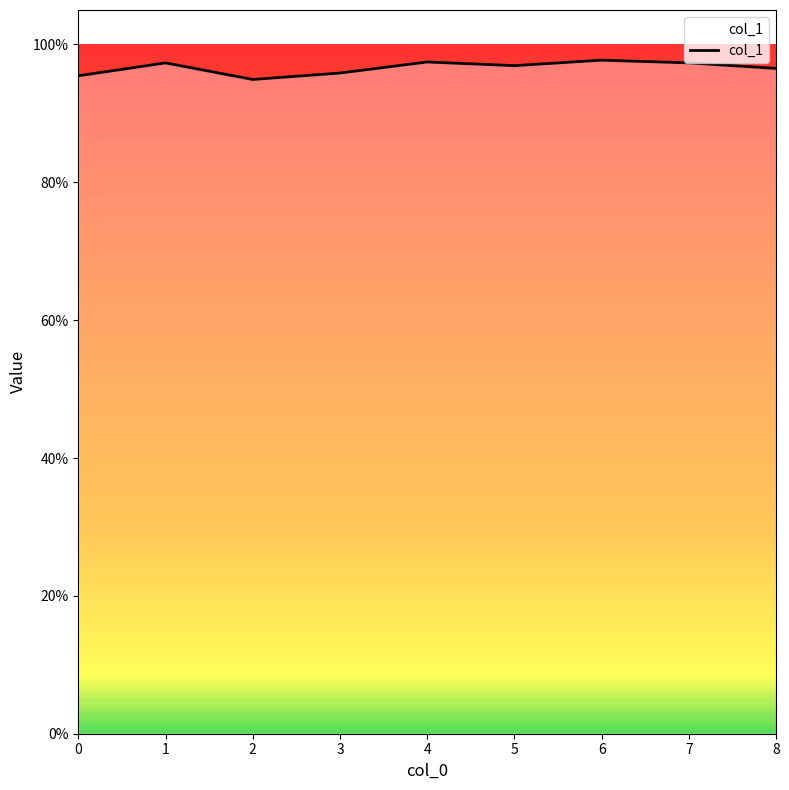

How many interior local peaks (higher than both neighbors) does the data have?

3